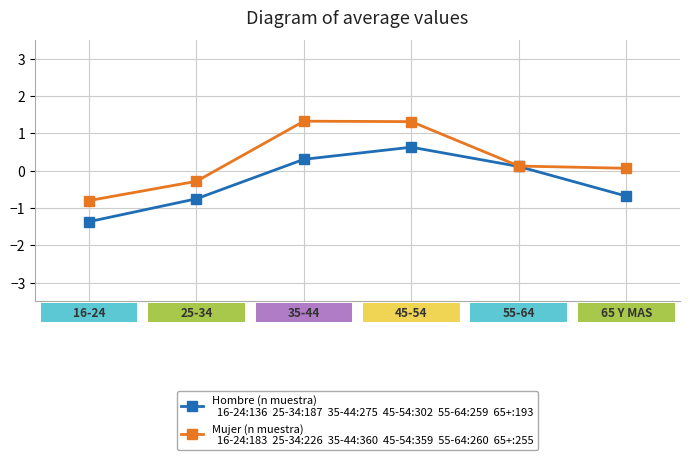

What is the maximum value shown in the chart?

1.3